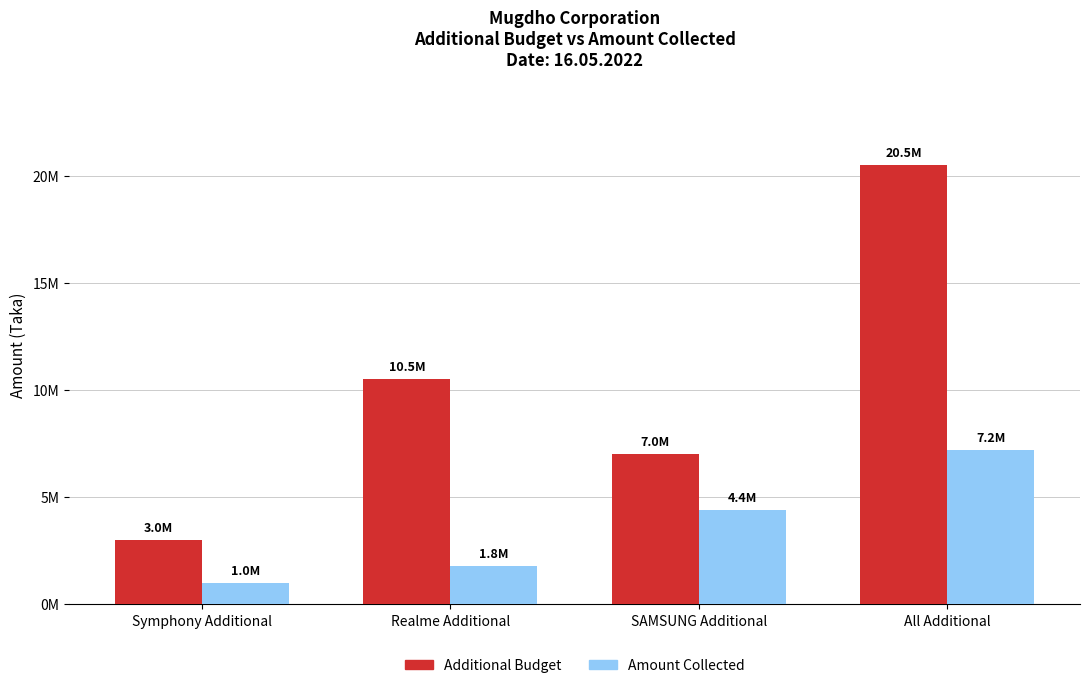

Is it true that Additional Budget equals 4630772 at SAMSUNG Additional?

False